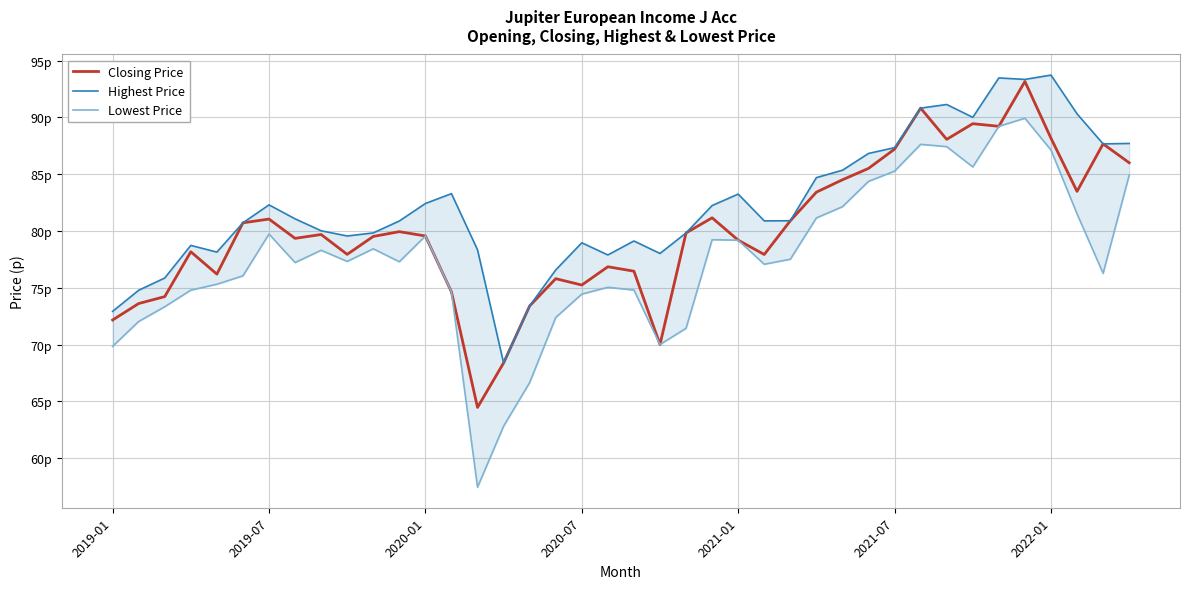

Which has a higher value, 21 or 38?

38